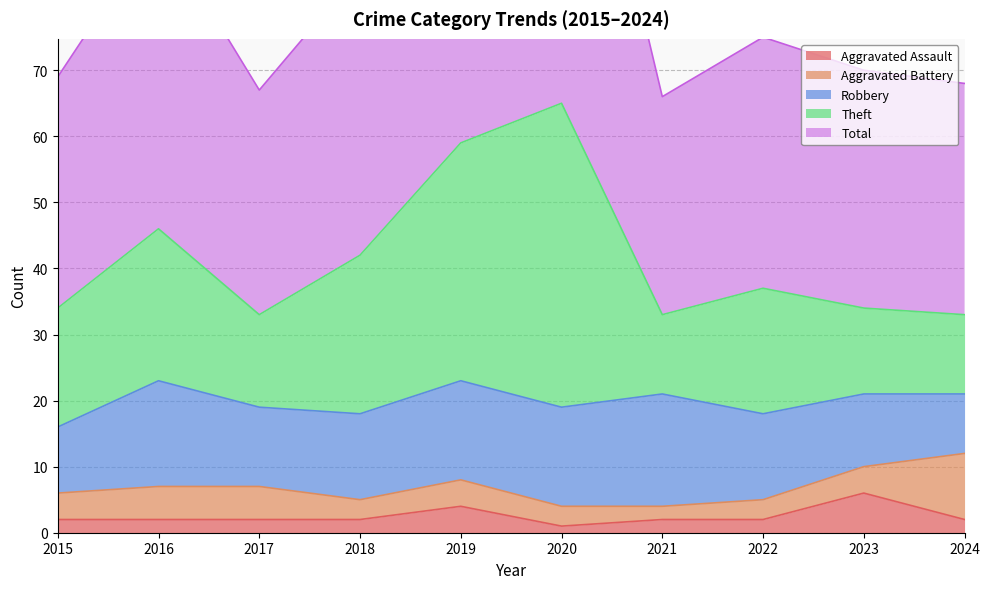

At which category does the chart reach its minimum across all series?

2020